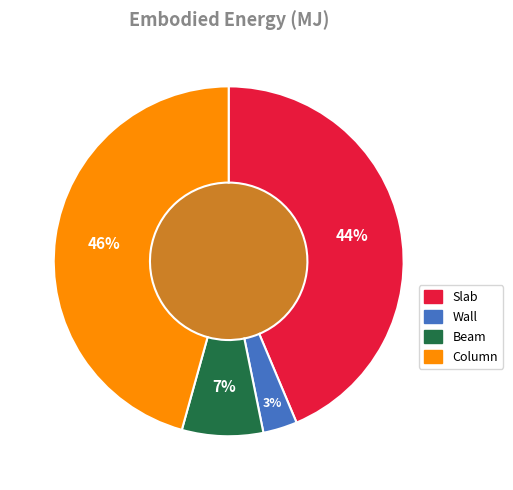

What is the total percentage of Column and Slab?

89.3%